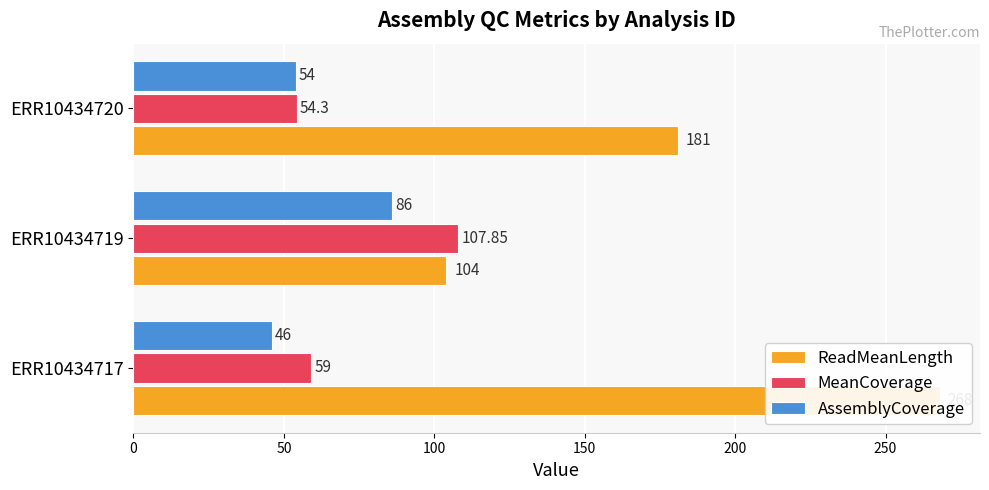

What are all the series names shown in the legend?

ReadMeanLength, MeanCoverage, AssemblyCoverage